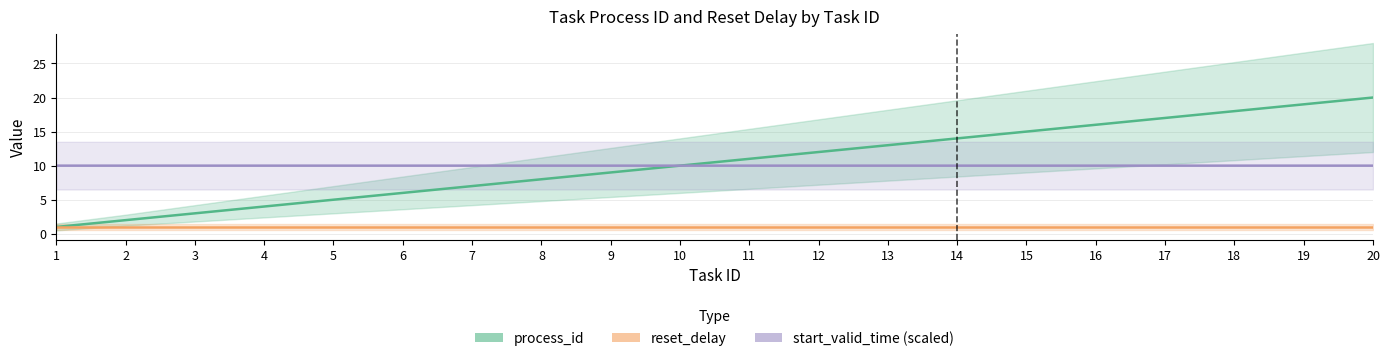

At which label is start_valid_time (scaled) closest to 9?

8